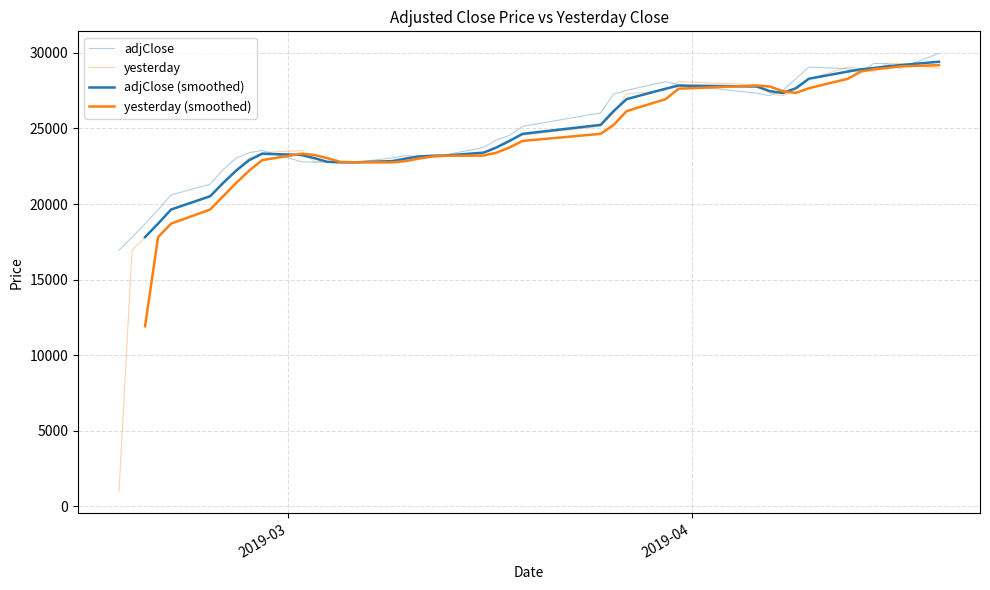

Which series has the largest total across all categories?

adjClose